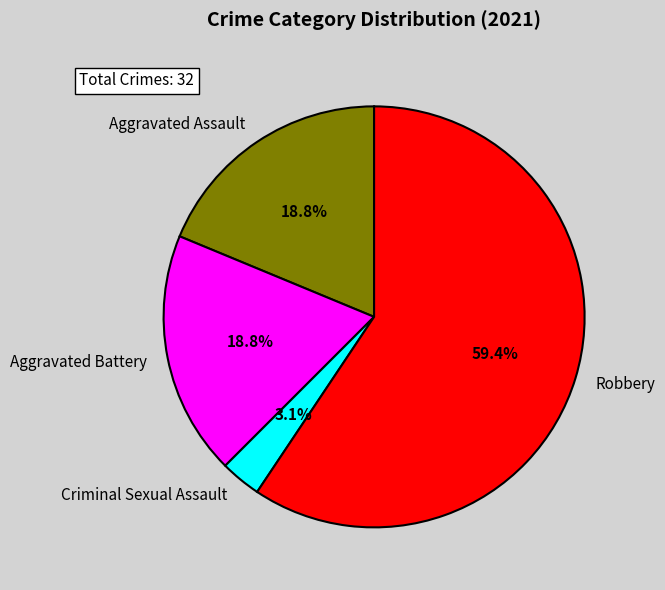

Count the number of slices in the pie.

4